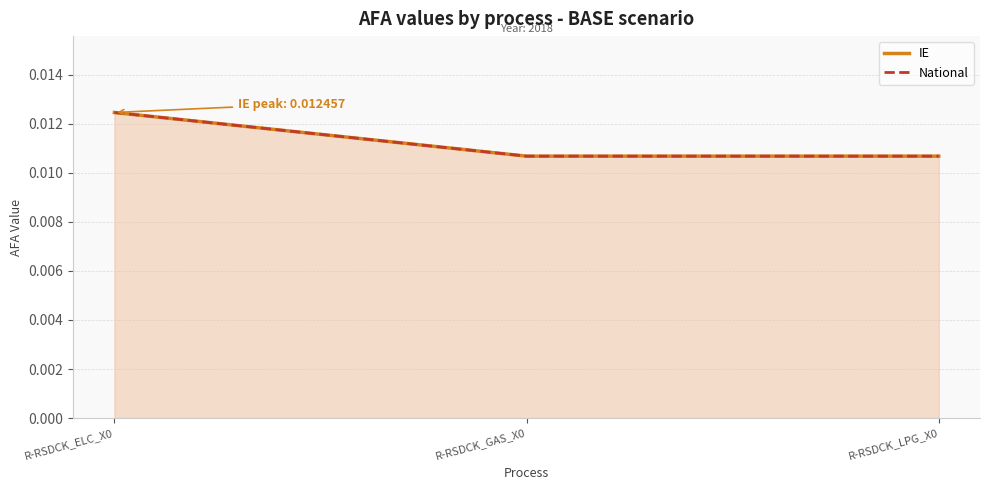

At R-RSDCK_LPG_X0, list the series in order from smallest to largest.

IE, National